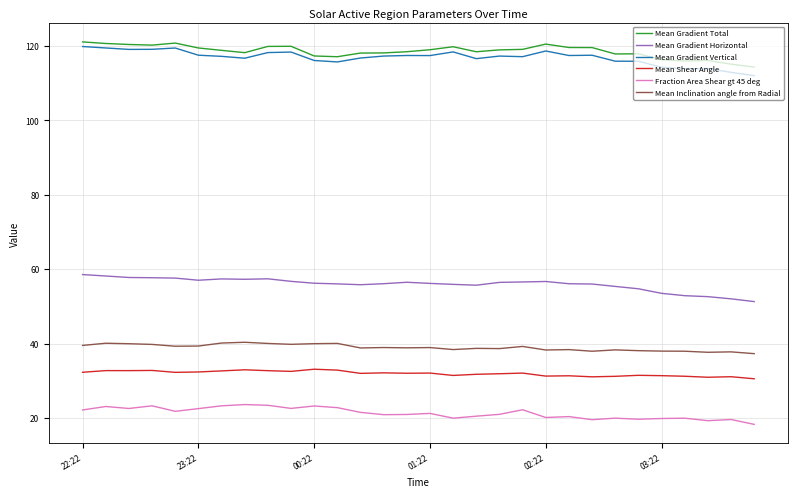

True or false: Mean Shear Angle and Mean Inclination angle from Radial intersect in this chart.

False